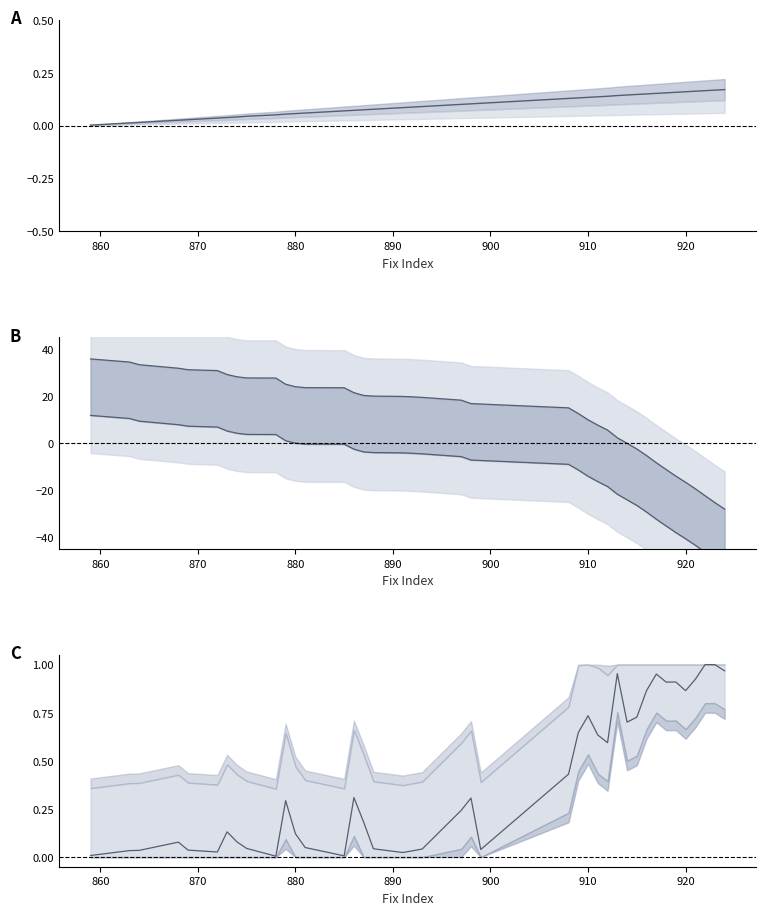

The togo lower series shows 11.9 at 890. True or false?

False